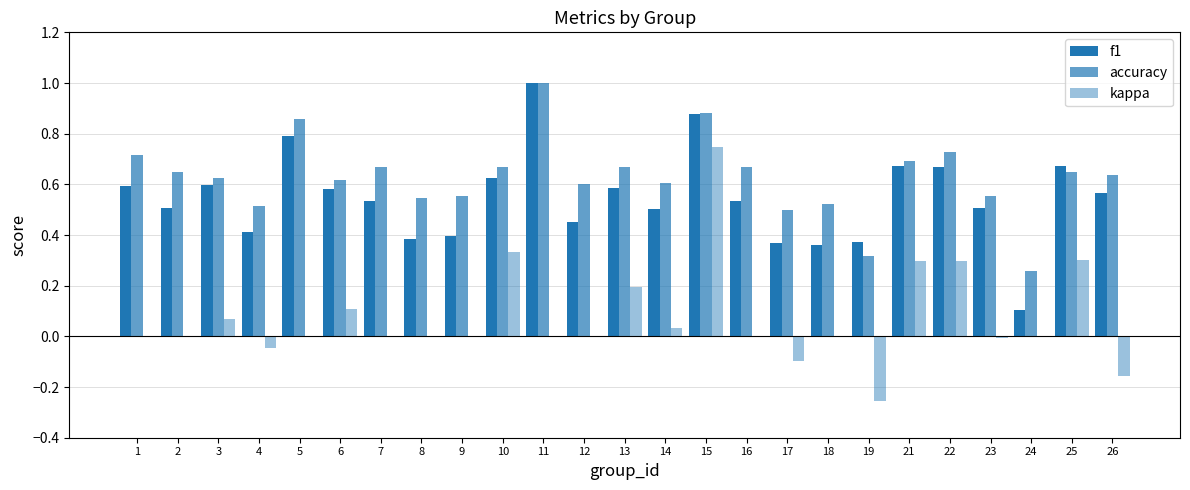

Is it true that f1 equals 1.0 at 6?

False